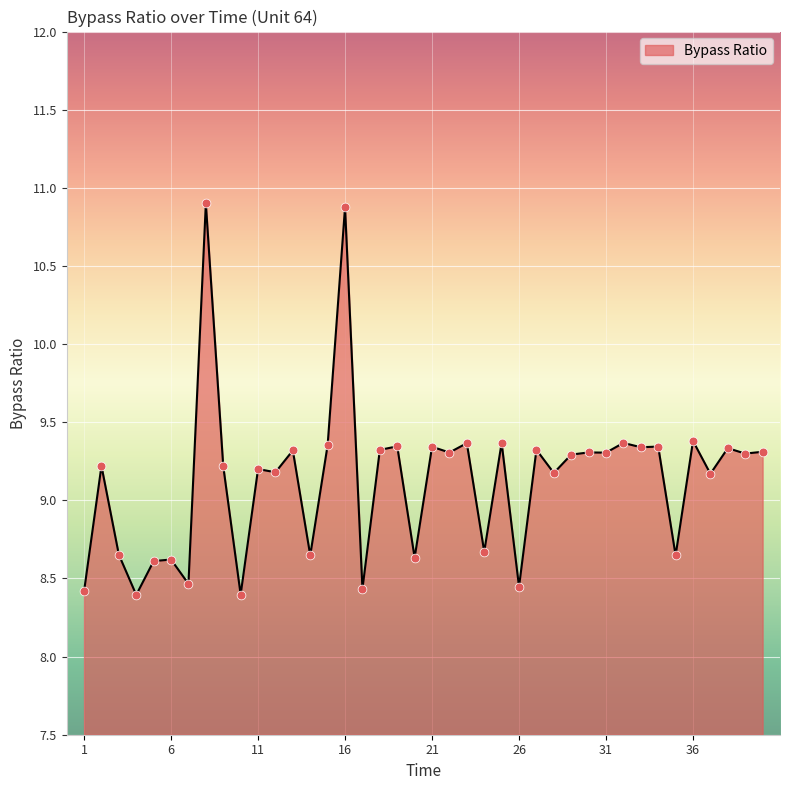

What is the difference between the maximum and minimum values?

2.5